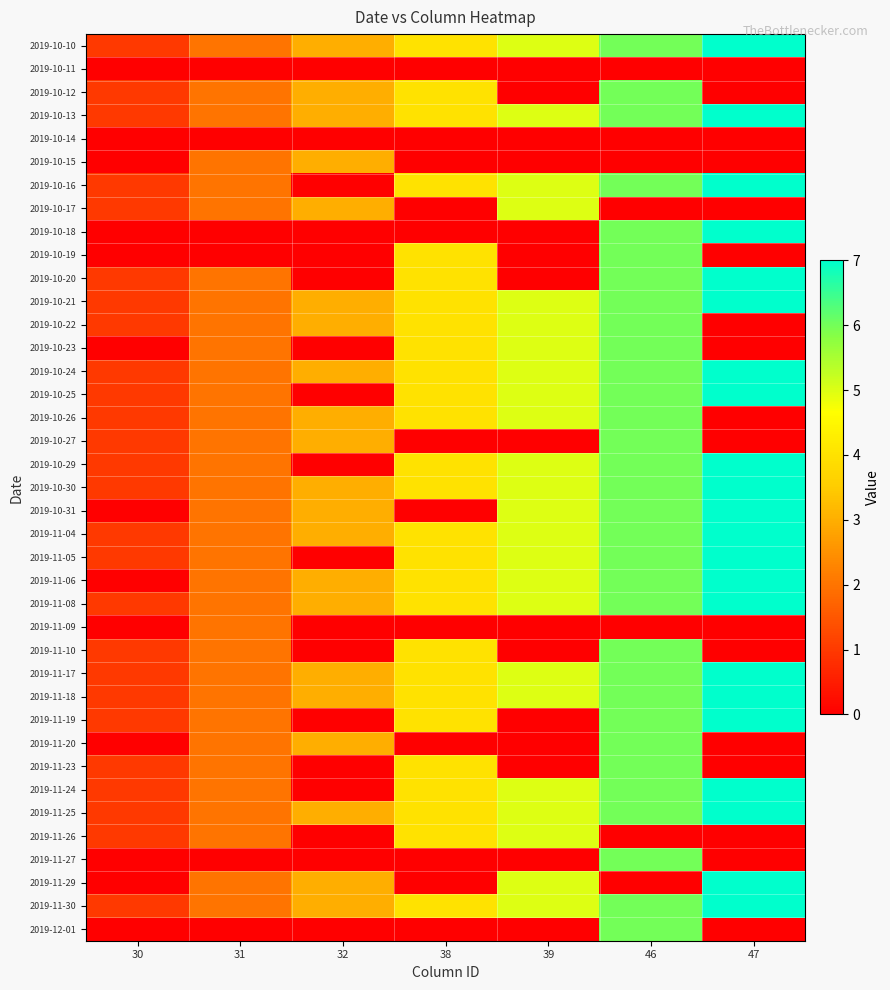

Reading left to right, list all the values displayed in this chart.

2019-10-10: 30=1	31=2	32=3	38=4	39=5	46=6	47=7
2019-10-11: 30=0	31=0	32=0	38=0	39=0	46=0	47=0
2019-10-12: 30=1	31=2	32=3	38=4	39=0	46=6	47=0
2019-10-13: 30=1	31=2	32=3	38=4	39=5	46=6	47=7
2019-10-14: 30=0	31=0	32=0	38=0	39=0	46=0	47=0
2019-10-15: 30=0	31=2	32=3	38=0	39=0	46=0	47=0
2019-10-16: 30=1	31=2	32=0	38=4	39=5	46=6	47=7
2019-10-17: 30=1	31=2	32=3	38=0	39=5	46=0	47=0
2019-10-18: 30=0	31=0	32=0	38=0	39=0	46=6	47=7
2019-10-19: 30=0	31=0	32=0	38=4	39=0	46=6	47=0
2019-10-20: 30=1	31=2	32=0	38=4	39=0	46=6	47=7
2019-10-21: 30=1	31=2	32=3	38=4	39=5	46=6	47=7
2019-10-22: 30=1	31=2	32=3	38=4	39=5	46=6	47=0
2019-10-23: 30=0	31=2	32=0	38=4	39=5	46=6	47=0
2019-10-24: 30=1	31=2	32=3	38=4	39=5	46=6	47=7
2019-10-25: 30=1	31=2	32=0	38=4	39=5	46=6	47=7
2019-10-26: 30=1	31=2	32=3	38=4	39=5	46=6	47=0
2019-10-27: 30=1	31=2	32=3	38=0	39=0	46=6	47=0
2019-10-29: 30=1	31=2	32=0	38=4	39=5	46=6	47=7
2019-10-30: 30=1	31=2	32=3	38=4	39=5	46=6	47=7
2019-10-31: 30=0	31=2	32=3	38=0	39=5	46=6	47=7
2019-11-04: 30=1	31=2	32=3	38=4	39=5	46=6	47=7
2019-11-05: 30=1	31=2	32=0	38=4	39=5	46=6	47=7
2019-11-06: 30=0	31=2	32=3	38=4	39=5	46=6	47=7
2019-11-08: 30=1	31=2	32=3	38=4	39=5	46=6	47=7
2019-11-09: 30=0	31=2	32=0	38=0	39=0	46=0	47=0
2019-11-10: 30=1	31=2	32=0	38=4	39=0	46=6	47=0
2019-11-17: 30=1	31=2	32=3	38=4	39=5	46=6	47=7
2019-11-18: 30=1	31=2	32=3	38=4	39=5	46=6	47=7
2019-11-19: 30=1	31=2	32=0	38=4	39=0	46=6	47=7
2019-11-20: 30=0	31=2	32=3	38=0	39=0	46=6	47=0
2019-11-23: 30=1	31=2	32=0	38=4	39=0	46=6	47=0
2019-11-24: 30=1	31=2	32=0	38=4	39=5	46=6	47=7
2019-11-25: 30=1	31=2	32=3	38=4	39=5	46=6	47=7
2019-11-26: 30=1	31=2	32=0	38=4	39=5	46=0	47=0
2019-11-27: 30=0	31=0	32=0	38=0	39=0	46=6	47=0
2019-11-29: 30=0	31=2	32=3	38=0	39=5	46=0	47=7
2019-11-30: 30=1	31=2	32=3	38=4	39=5	46=6	47=7
2019-12-01: 30=0	31=0	32=0	38=0	39=0	46=6	47=0